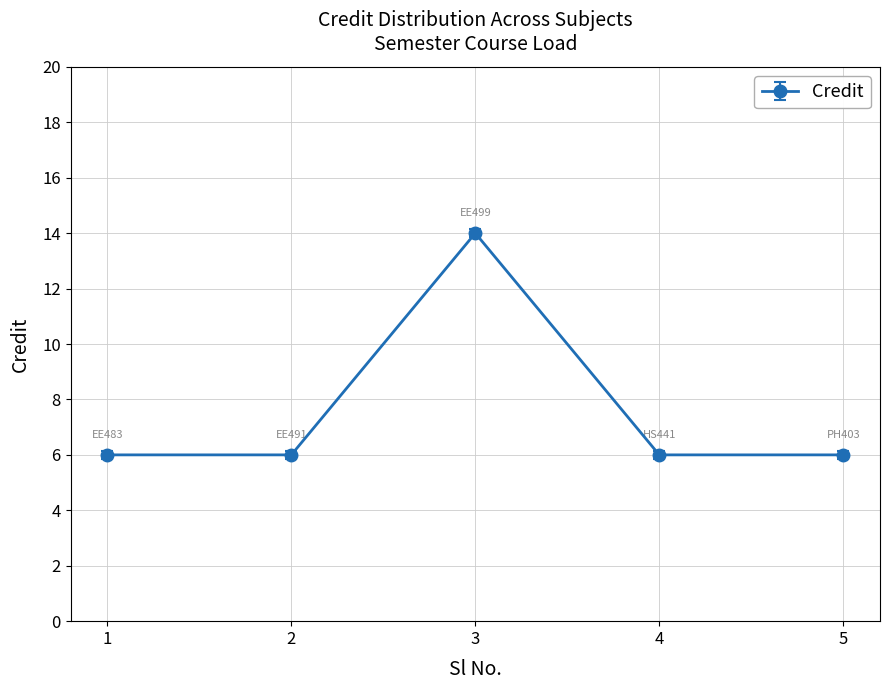

Count the number of data series in this chart.

1